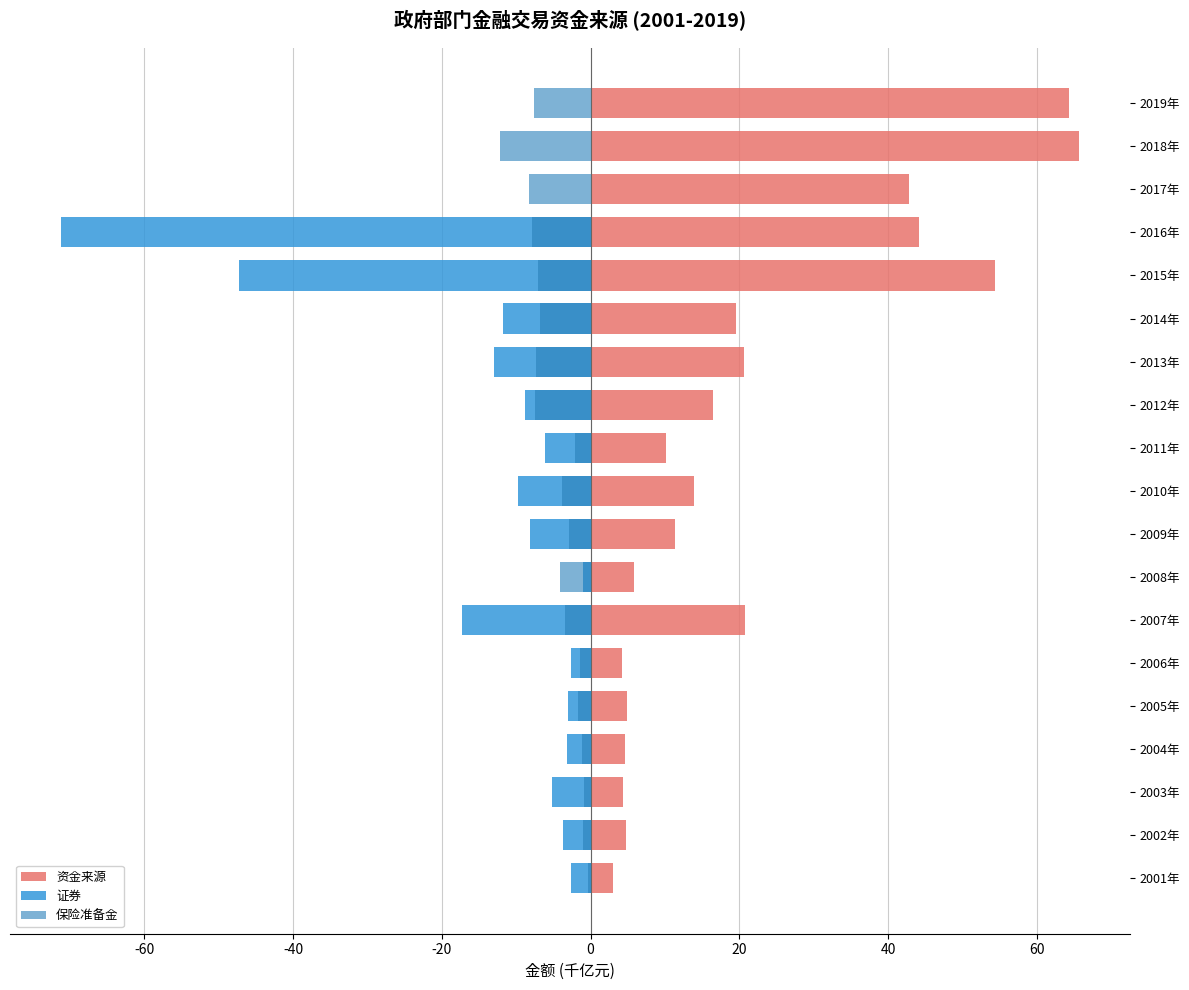

The value of 证券 at 2008年 is -0.5. True or false?

False